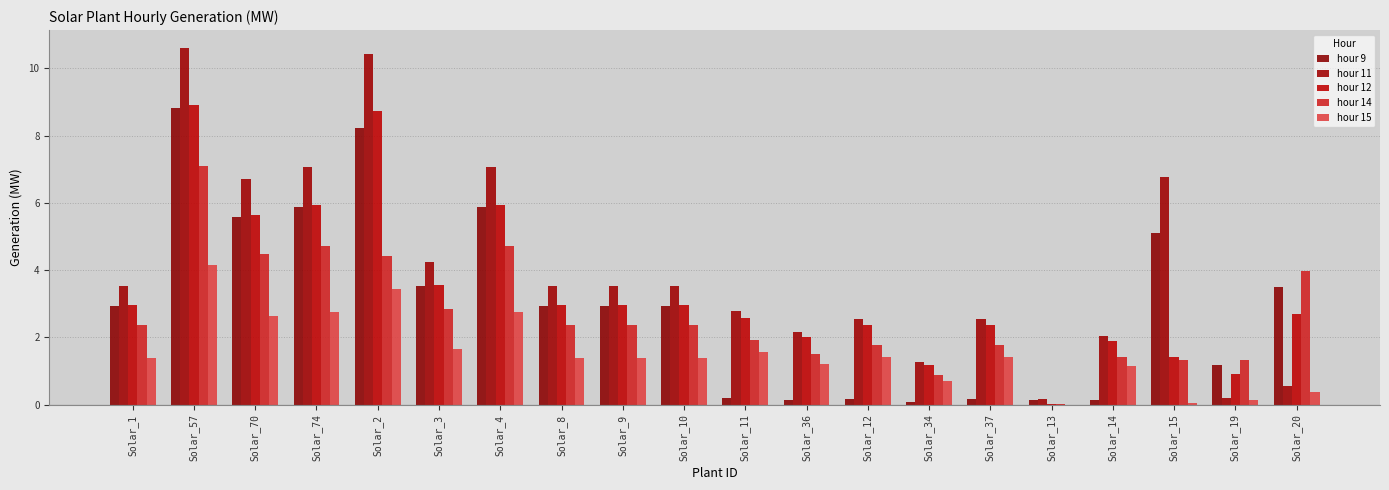

Which category has the highest value in the hour 14 series?

Solar_57